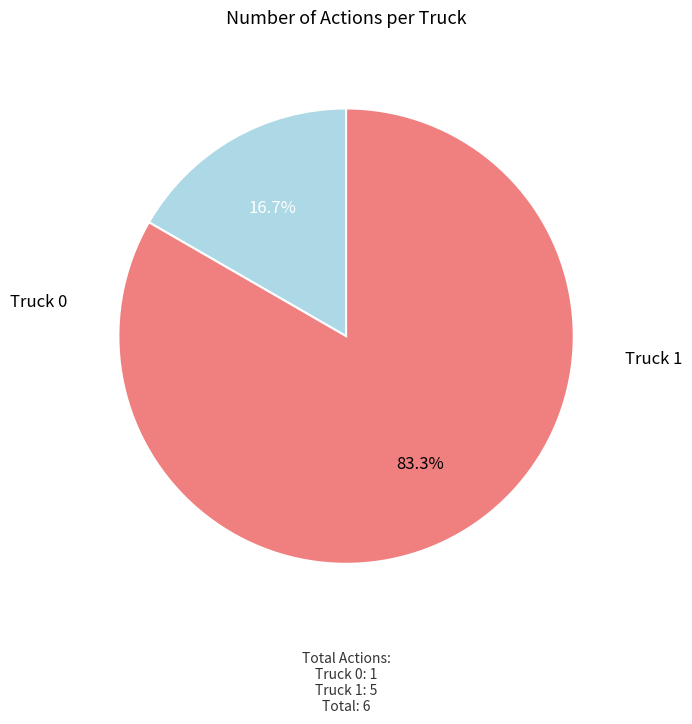

Is there any slice that represents more than half of the pie?

Yes